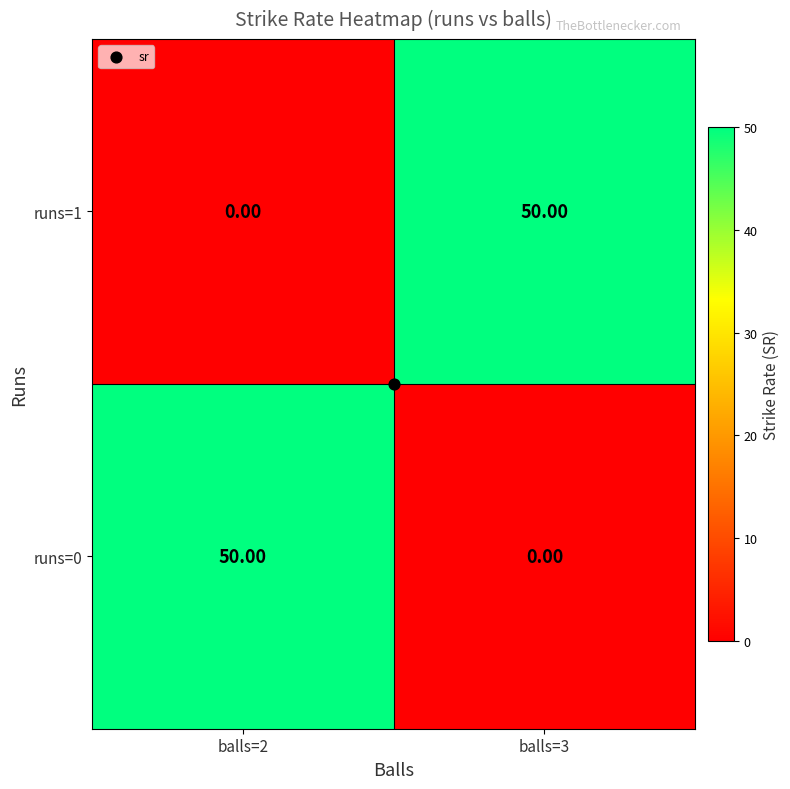

What is the difference between the runs=1 values at balls=3 and balls=2?

50